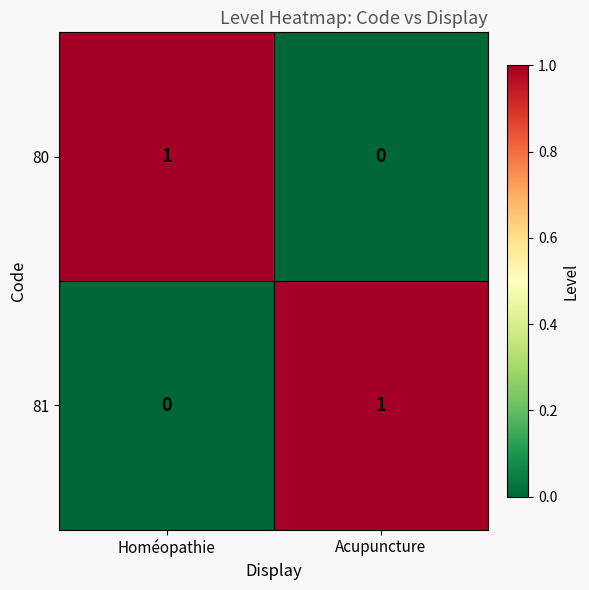

What is the greatest value displayed?

1